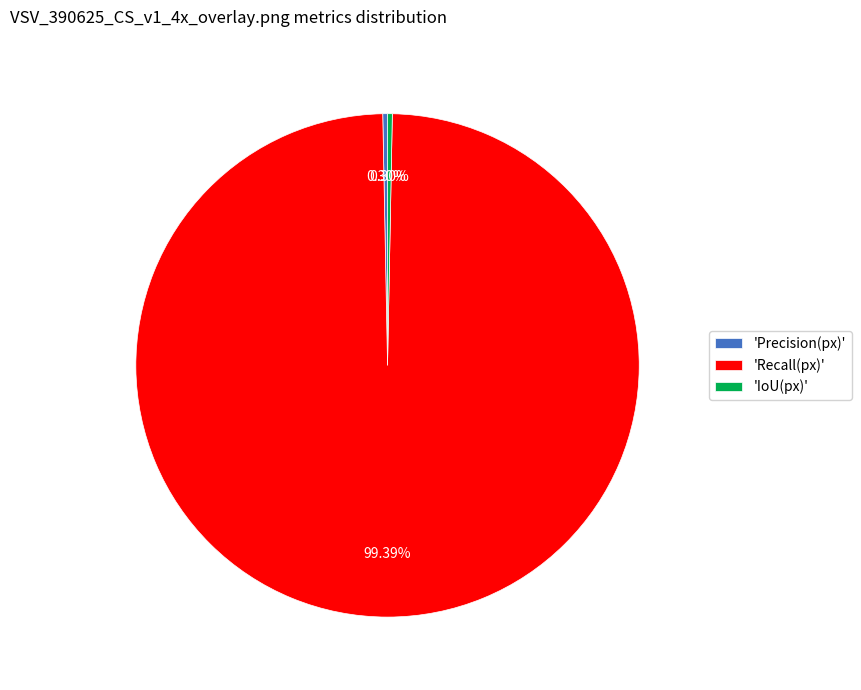

Which slice is the largest?

'Recall(px)'